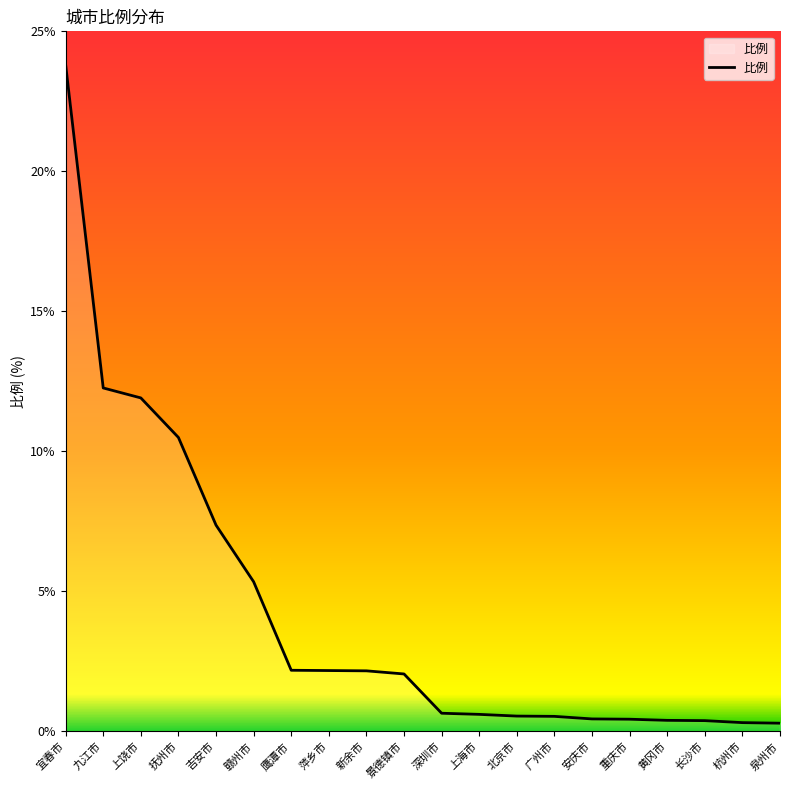

Approximately how many times larger is the value at 萍乡市 compared to 抚州市?

0.2